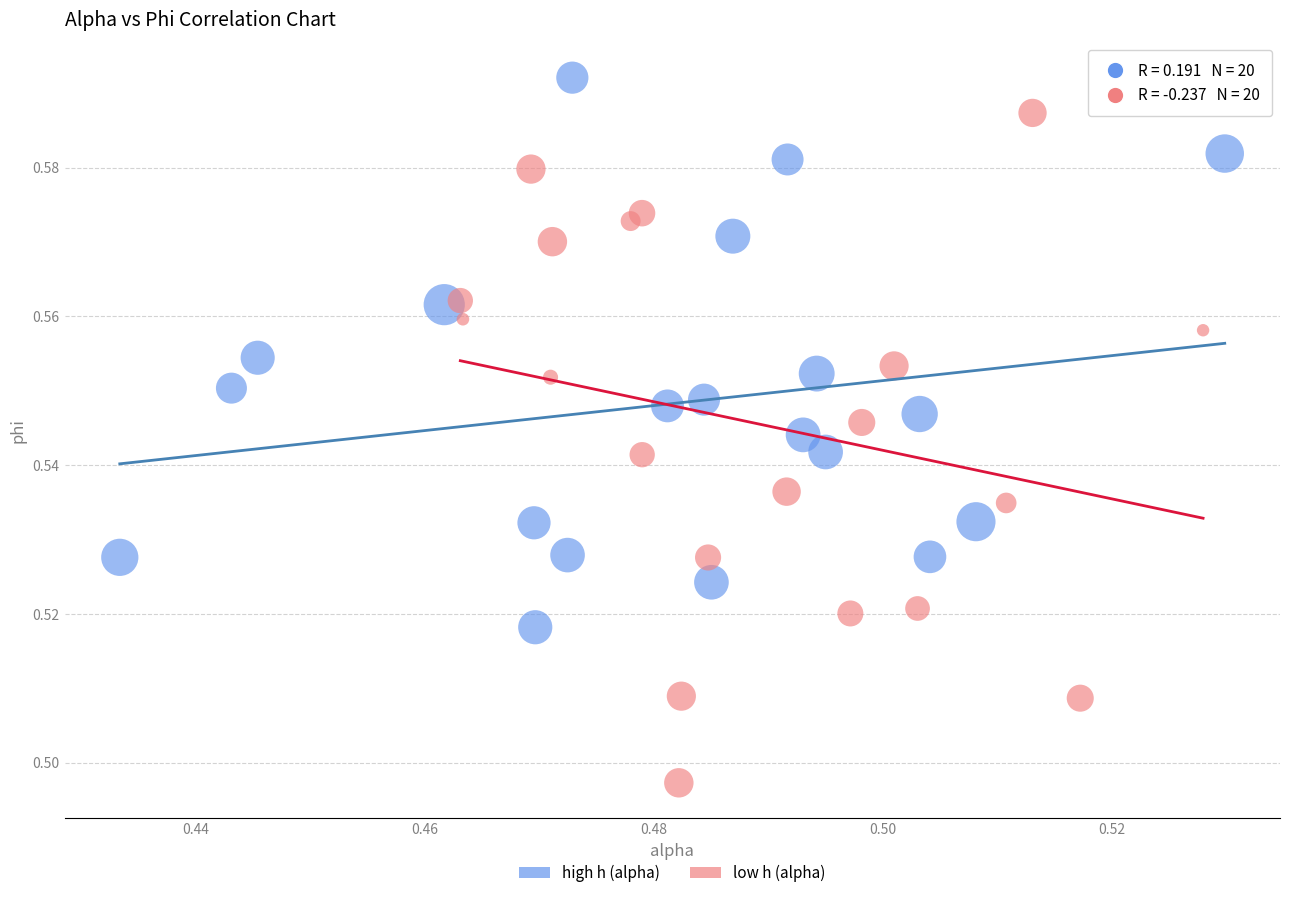

Which series has the widest spread of Y values?

low h (alpha)